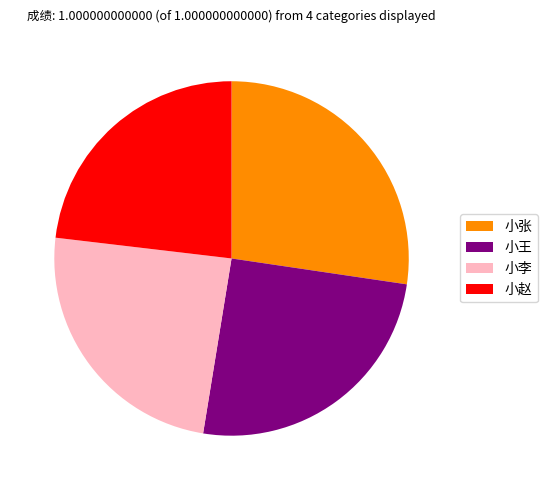

Do 小王 and 小李 together represent more than half of the pie?

No